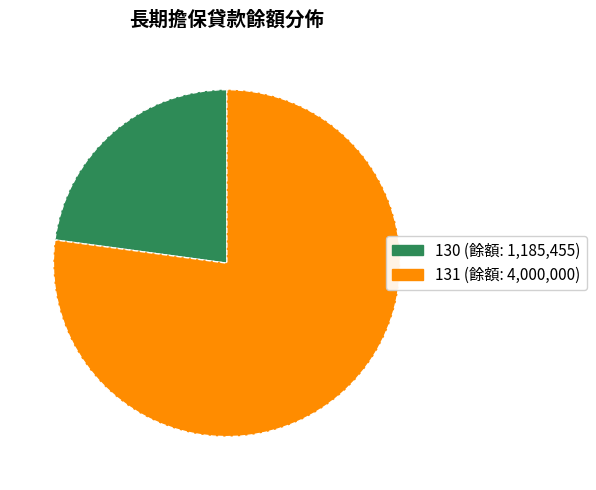

Approximately how many times larger is the value at 131 compared to 130?

3.4